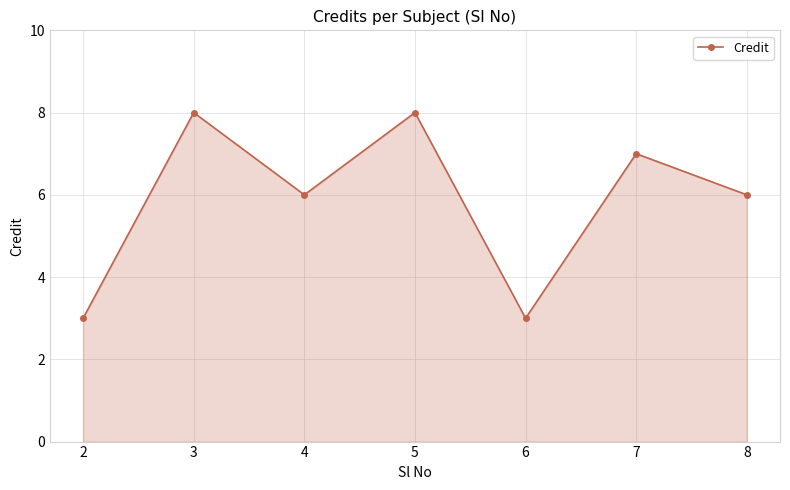

Does the chart have visible grid lines?

Yes